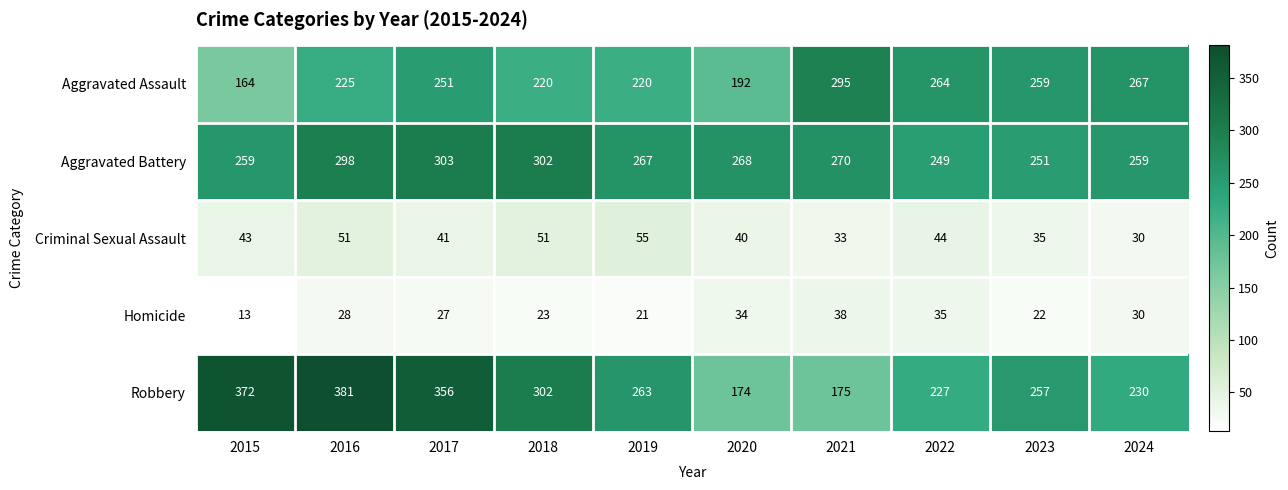

The Criminal Sexual Assault series shows 14 at 2022. True or false?

False